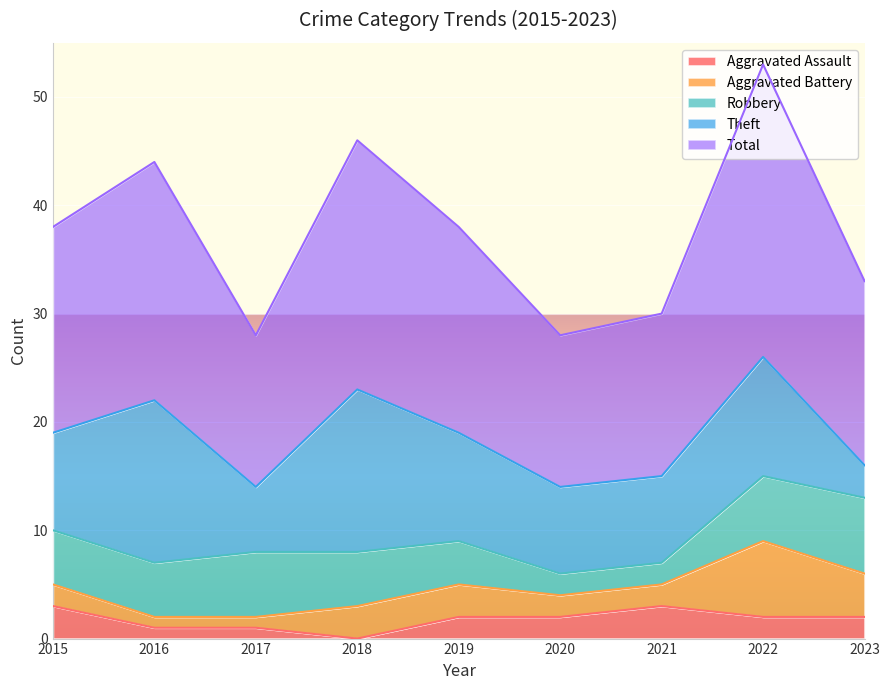

The value of Robbery at 2018 is 5. True or false?

True